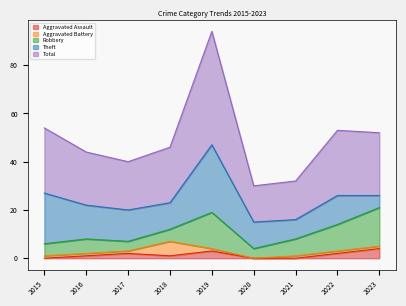

Which category has the highest value in the Aggravated Assault series?

2023